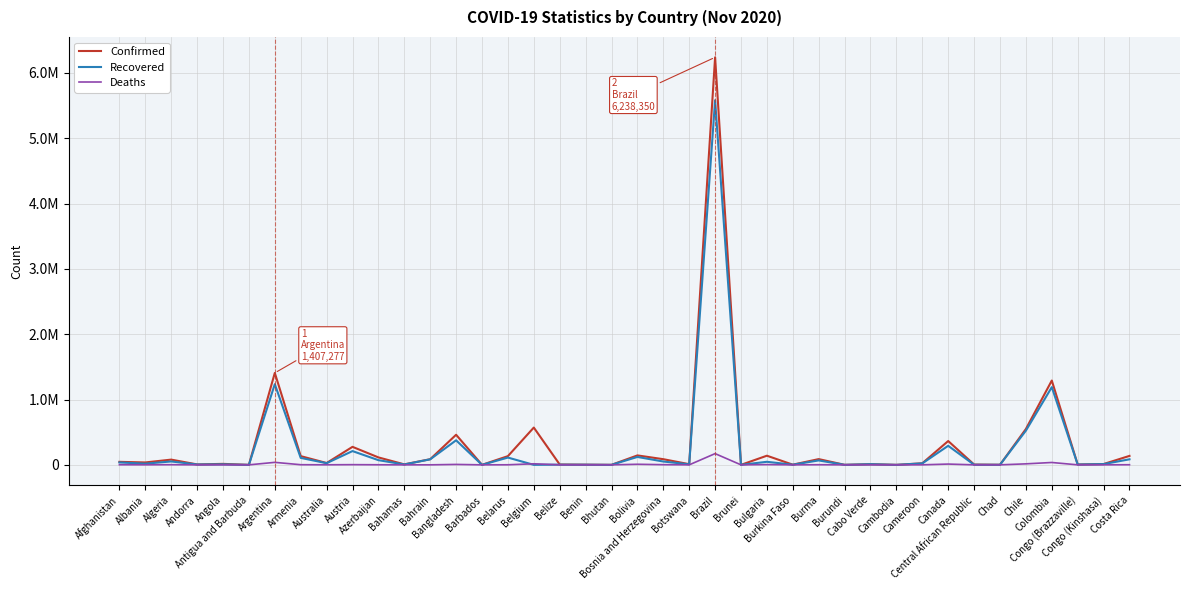

Reading left to right, extract all data points from this chart.

Confirmed: 45966	36790	80168	6610	15008	141	1407277	133594	27885	275661	114025	7496	86515	460619	270	133324	570829	5587	2974	395	144494	86710	10258	6238350	150	139955	2816	87977	681	10626	308	24117	364552	4913	1663	548941	1290510	5774	12470	137093
Recovered: 36709	18152	51946	5710	7697	130	1235257	106479	25585	210697	71691	5830	84653	375885	249	111455	0	3056	2579	372	121050	51068	7717	5581436	145	46740	2579	67588	575	10088	299	22177	291663	1924	1499	523692	1189499	4988	11495	84991
Deaths: 1752	787	2372	76	342	4	38216	2121	907	3018	1323	163	341	6580	7	1143	16339	141	43	0	8943	2576	31	171974	3	3680	68	1887	1	105	0	437	11959	63	101	15322	36214	94	333	1690